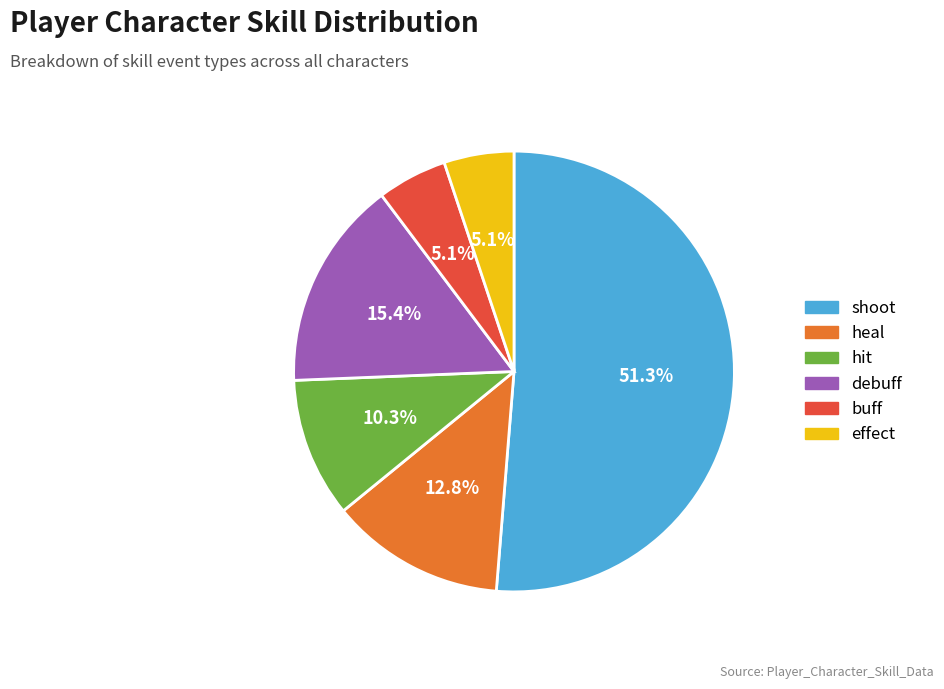

To the nearest percent, what is the average slice percentage?

17%